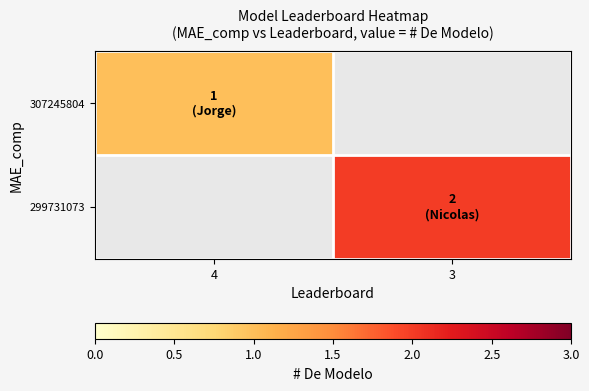

List the labels in order of 307245804 value, smallest first.

4, 3